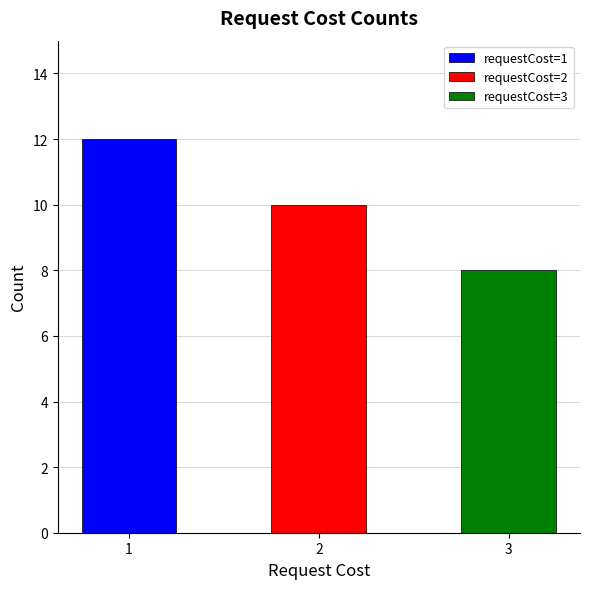

What is the greatest value displayed?

12